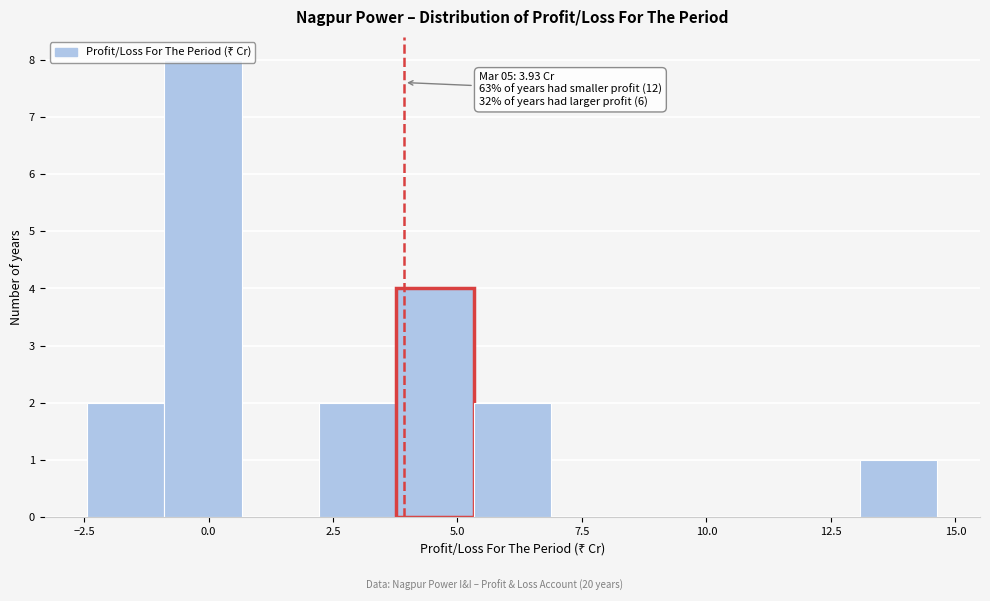

Around what value on the x-axis is the tallest bar? Give the approximate position of its centre, as read against the axis.

0.0